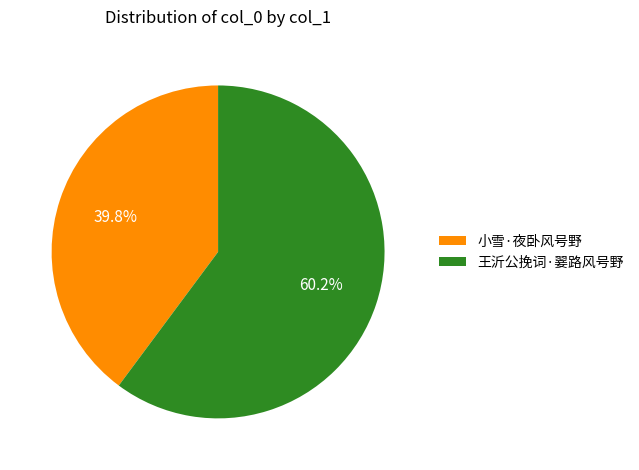

How many segments does this pie chart have?

2